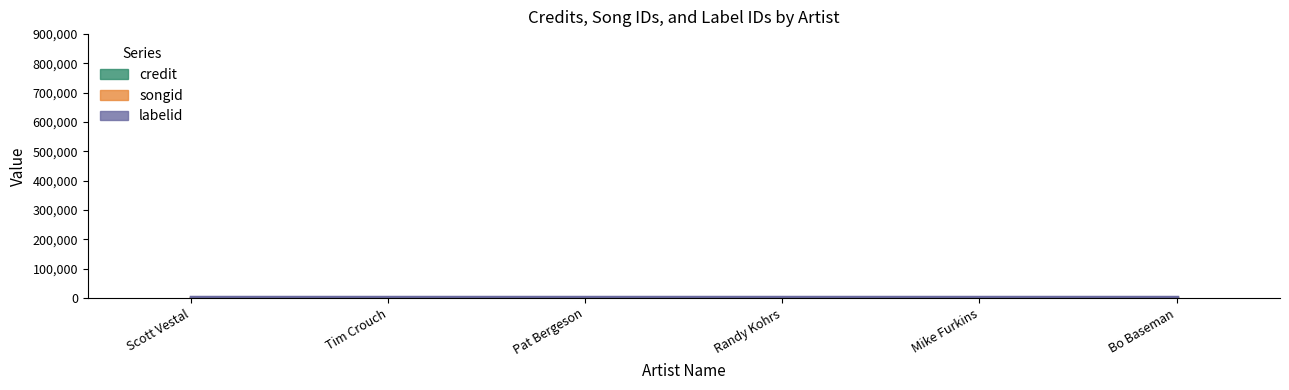

What is the label of the 1st bar from the left?

Scott Vestal